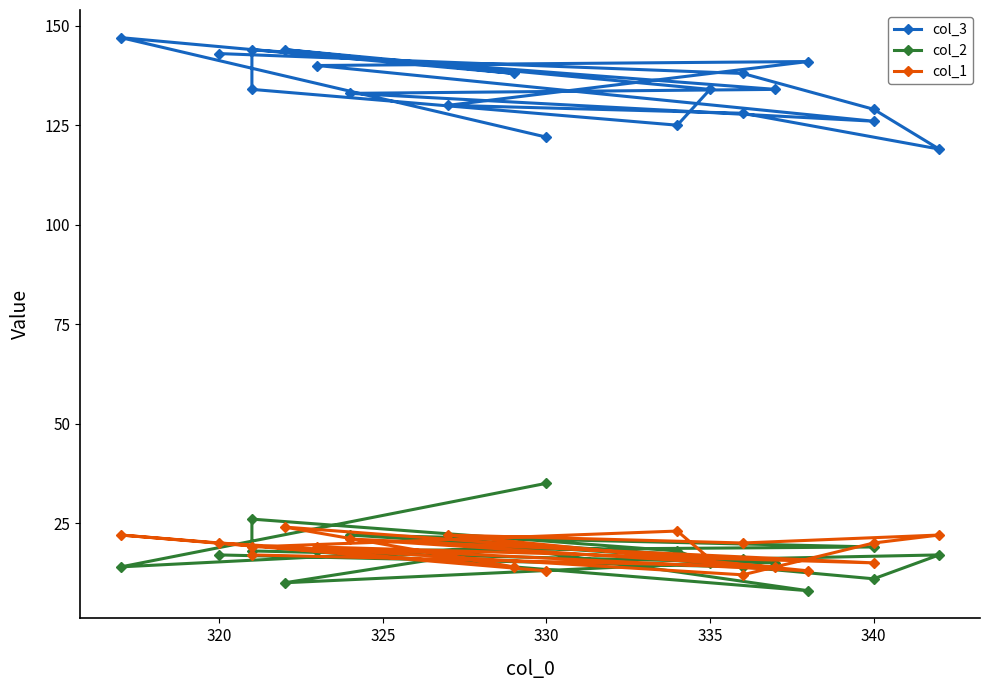

Reading left to right, extract all data points from this chart.

col_3: 122	147	138	144	134	125	134	144	134	133	126	140	141	130	128	119	129	138	143
col_2: 35	14	19	10	15	18	26	18	15	22	19	18	8	21	16	17	11	14	17
col_1: 13	22	14	24	16	23	19	17	14	21	15	19	13	22	20	22	20	12	20